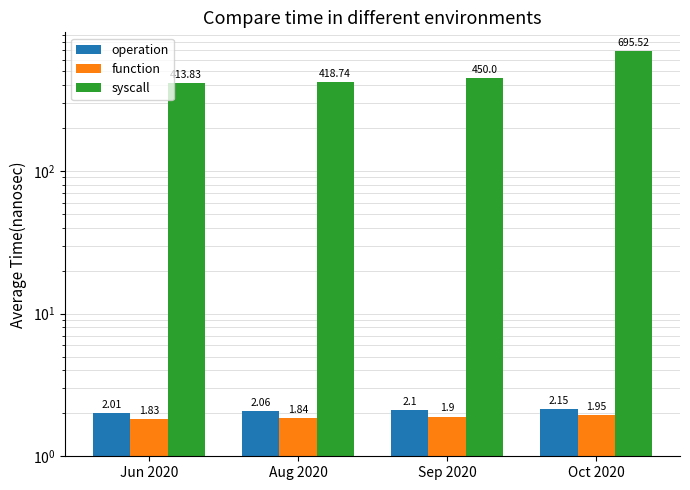

Which series has the widest spread of values?

syscall